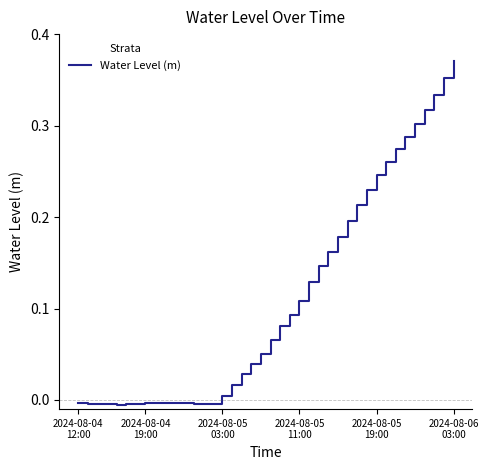

At which label does the data first exceed 0?

2024-08-05
03:00